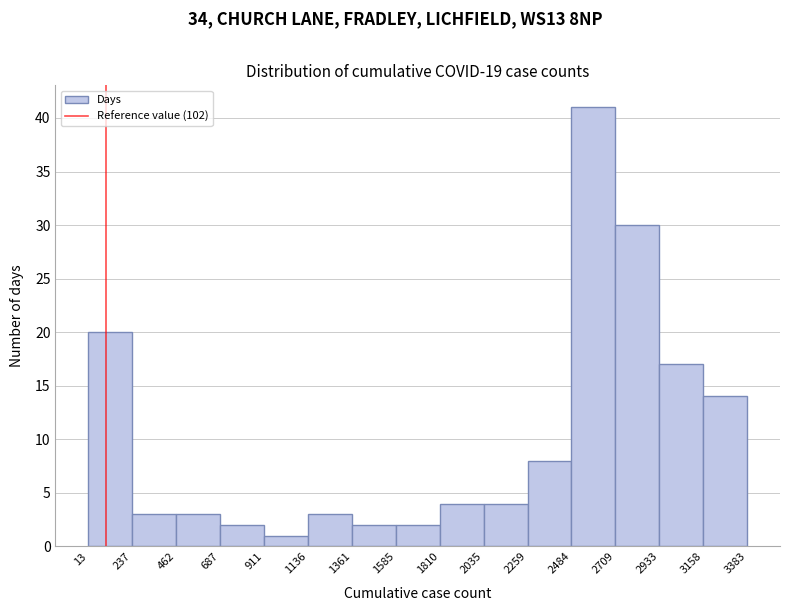

Reading left to right, transcribe this chart: for each bar, give the range it covers on the x-axis and its height. The values are not printed on the chart, so give them approximately, as read against the axis.

13 to 237: 20
237 to 462: 3
462 to 687: 3
687 to 911: 2
911 to 1136: 1
1136 to 1361: 3
1361 to 1585: 2
1585 to 1810: 2
1810 to 2035: 4
2035 to 2259: 4
2259 to 2484: 8
2484 to 2709: 41
2709 to 2933: 30
2933 to 3158: 17
3158 to 3383: 14